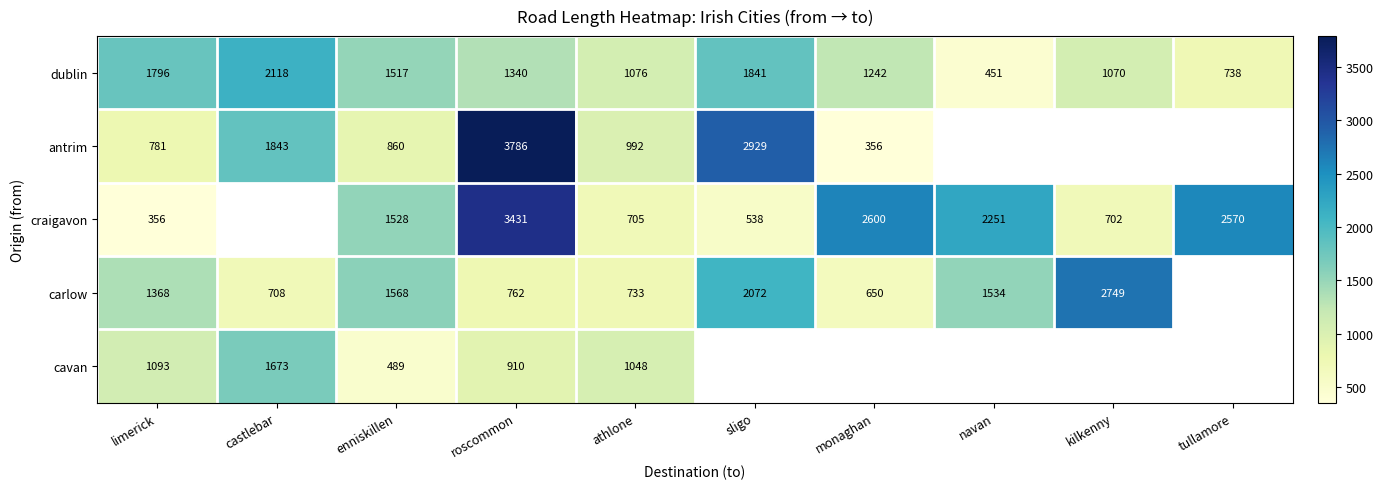

What is the maximum value shown in the chart?

3786.4